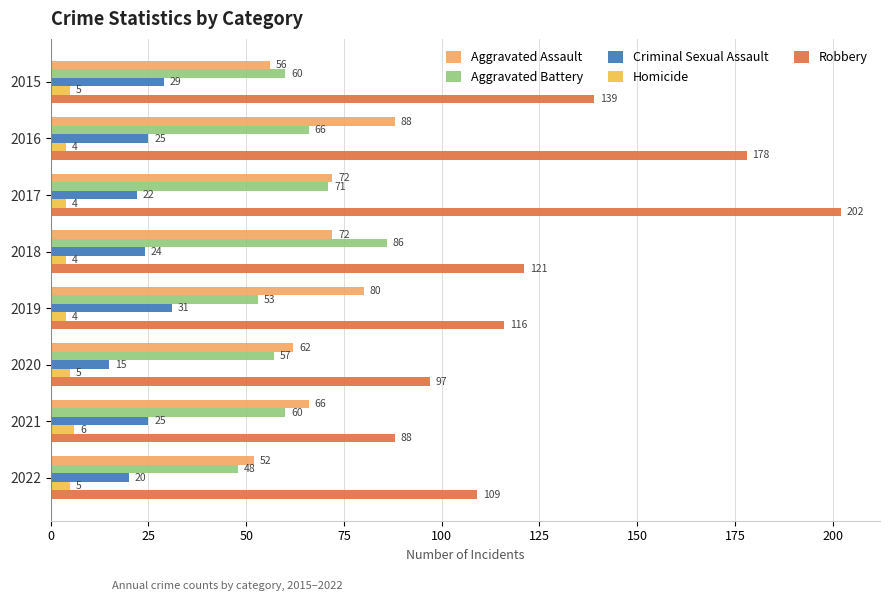

How many values in the Aggravated Assault series are below 72?

4